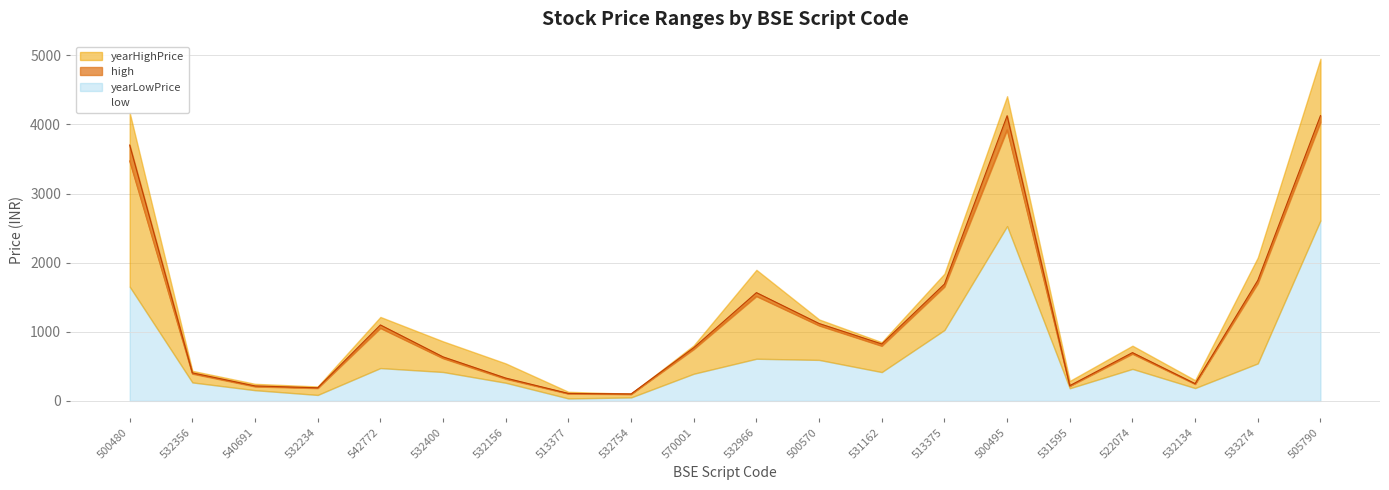

True or false: low and high intersect in this chart.

False